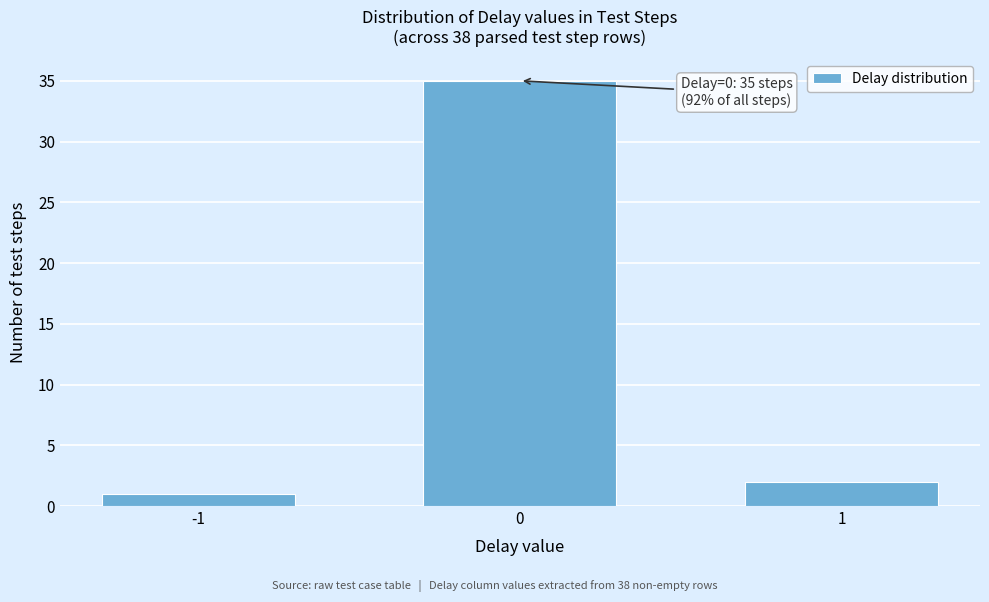

Reading right to left, extract all data points from this chart.

2	35	1